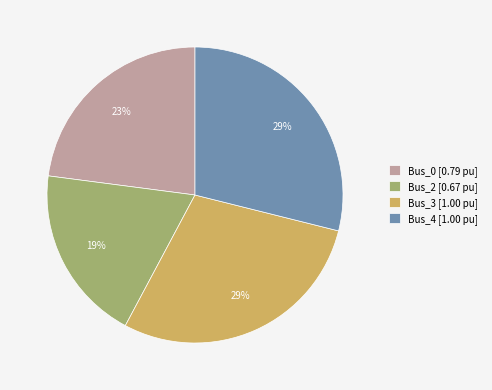

Between Bus_2 and Bus_3, which is larger?

Bus_3